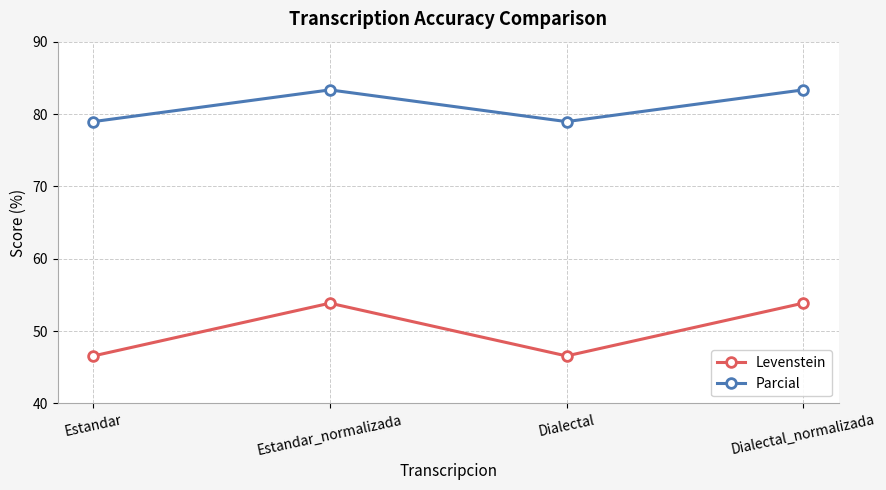

At how many categories does at least one series exceed 51?

4